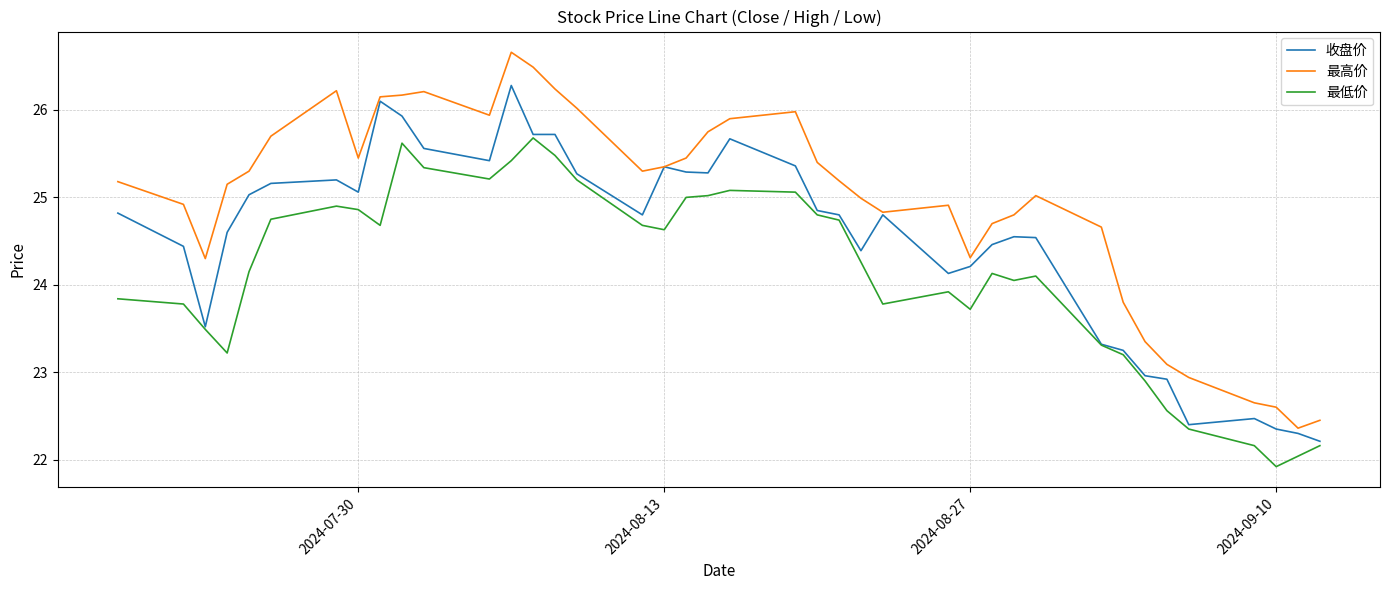

What is the greatest value displayed?

26.7